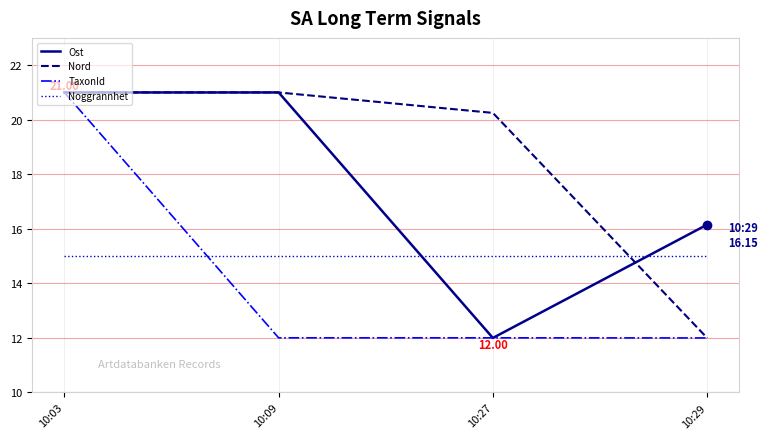

What is the total value across all series at 10:29?

55.2